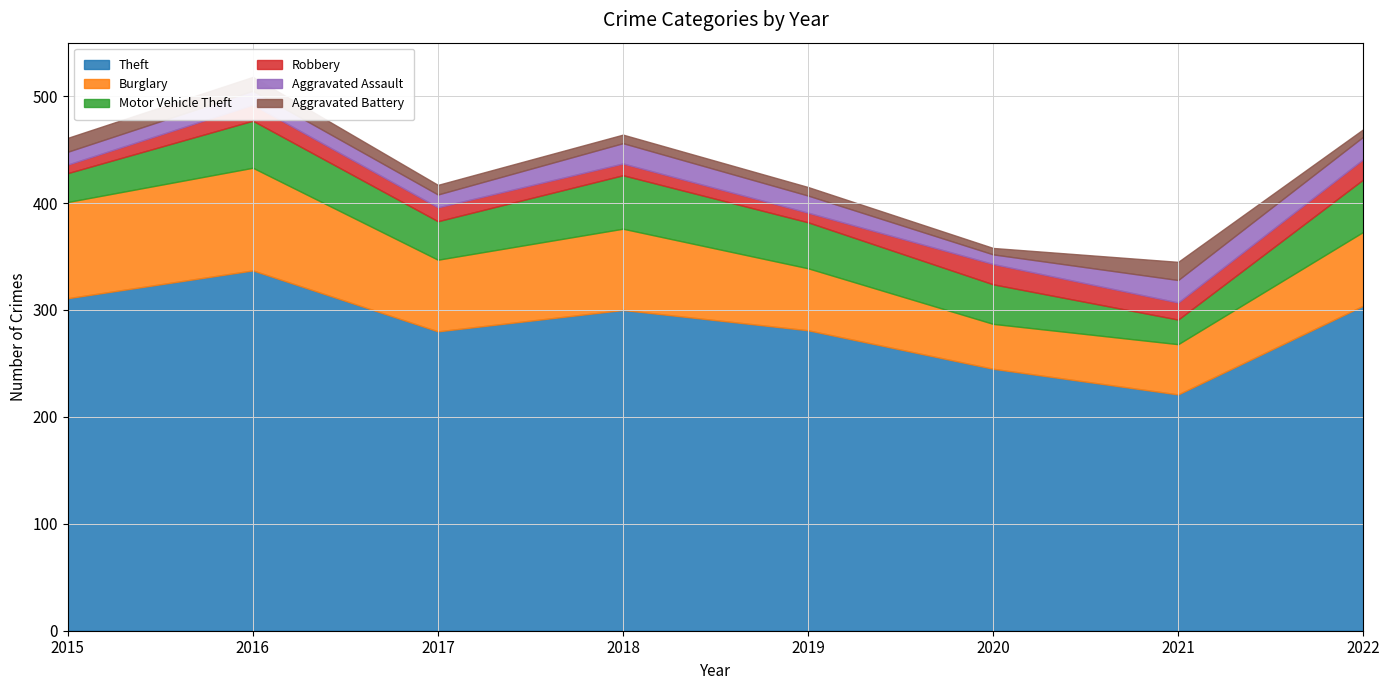

How many times do Aggravated Assault and Robbery cross each other?

4